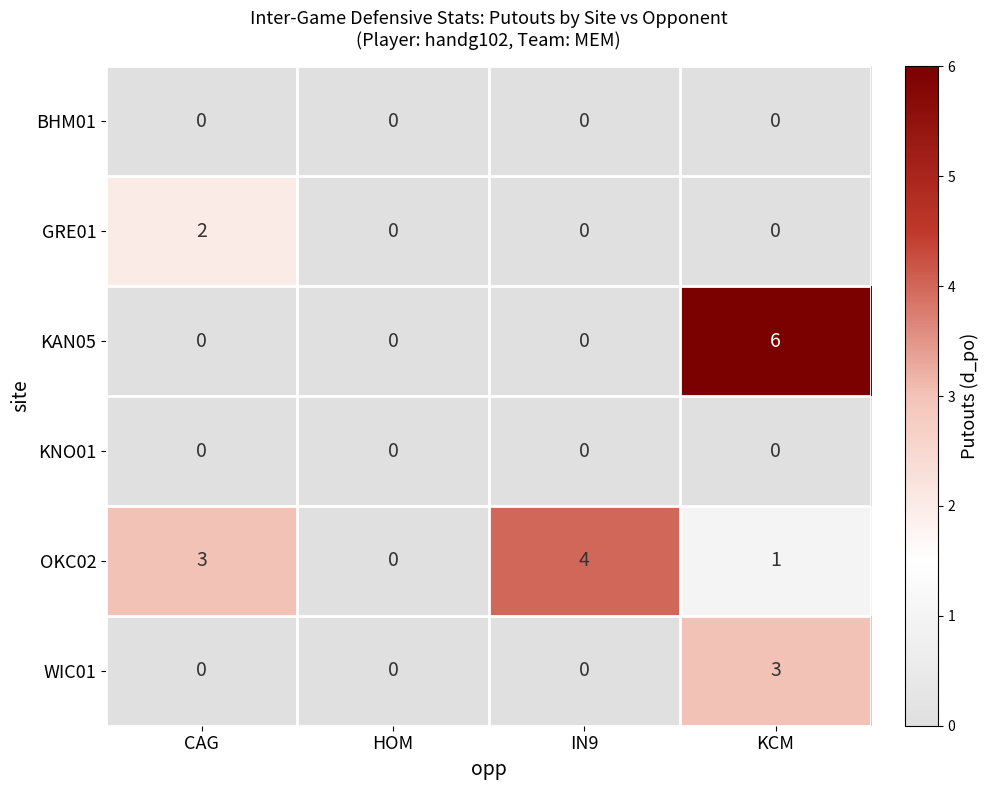

Which category has the highest value across all series?

KCM